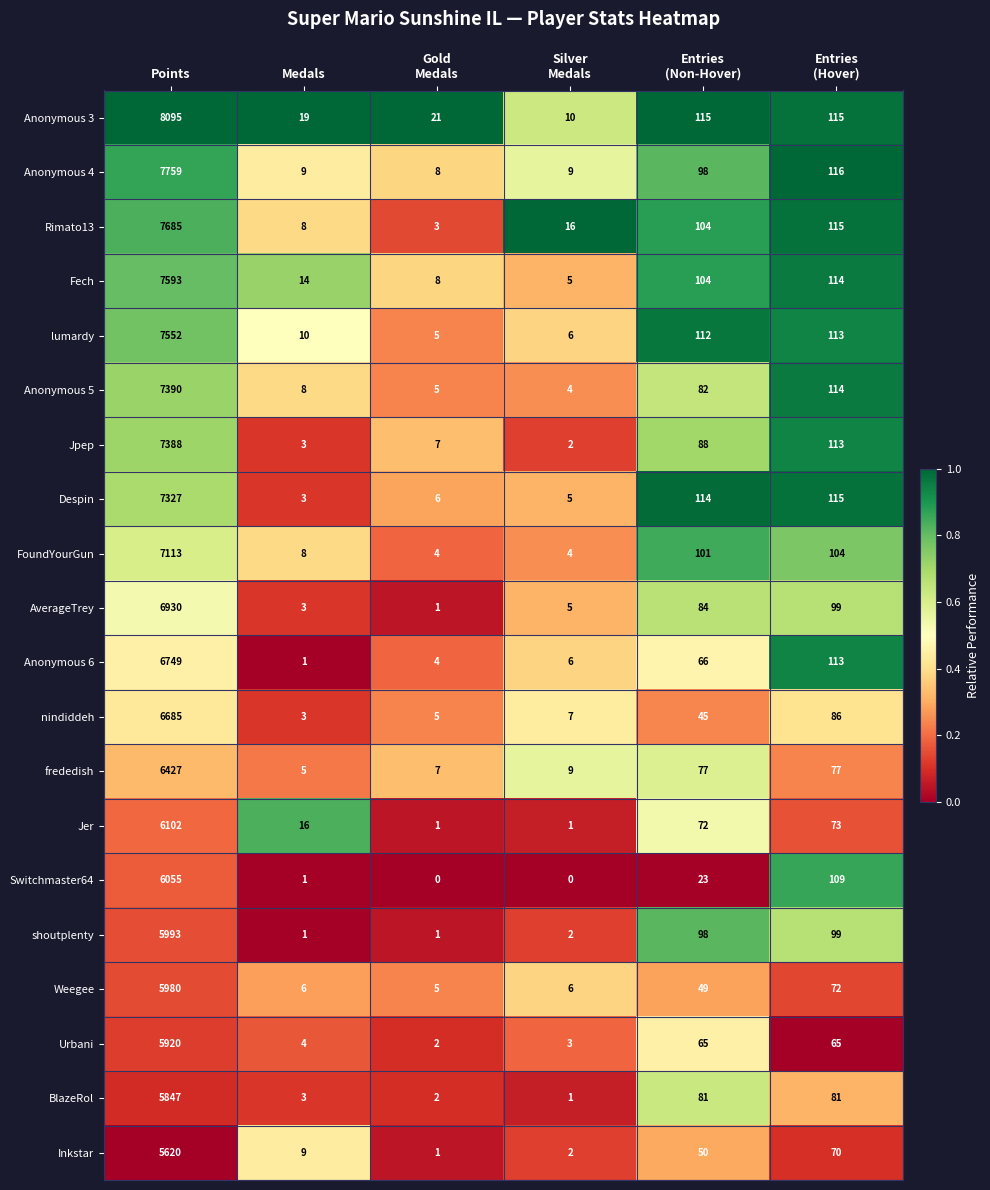

At which category is the sum across all series the highest?

Points